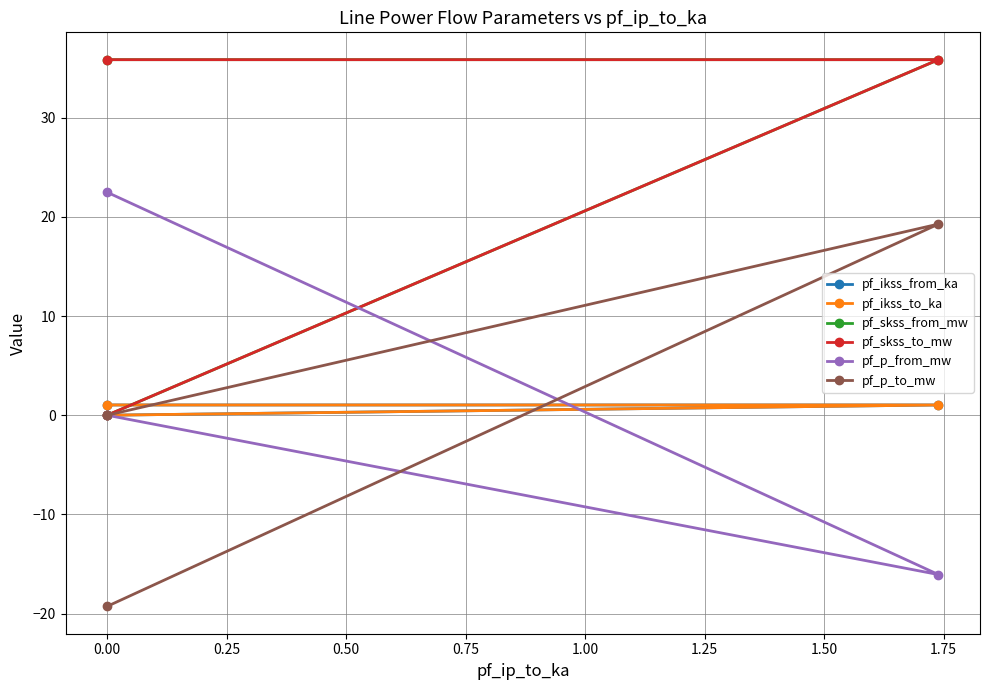

How many categories are shown in the chart?

3